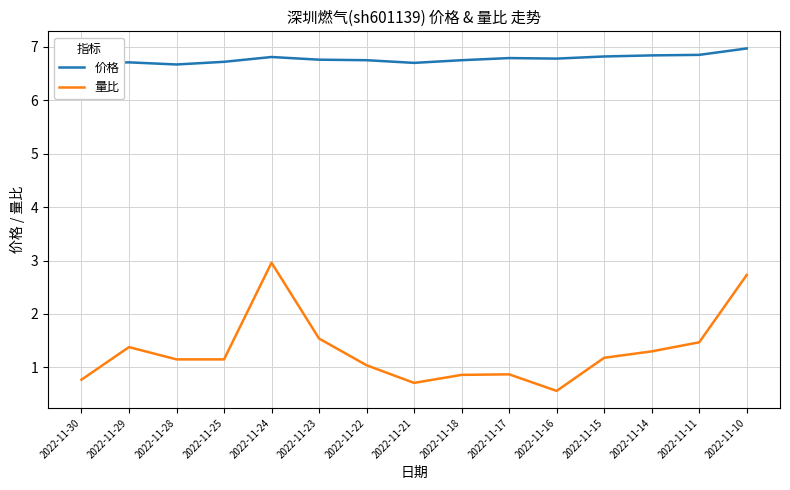

True or false: 量比 and 价格 intersect in this chart.

False